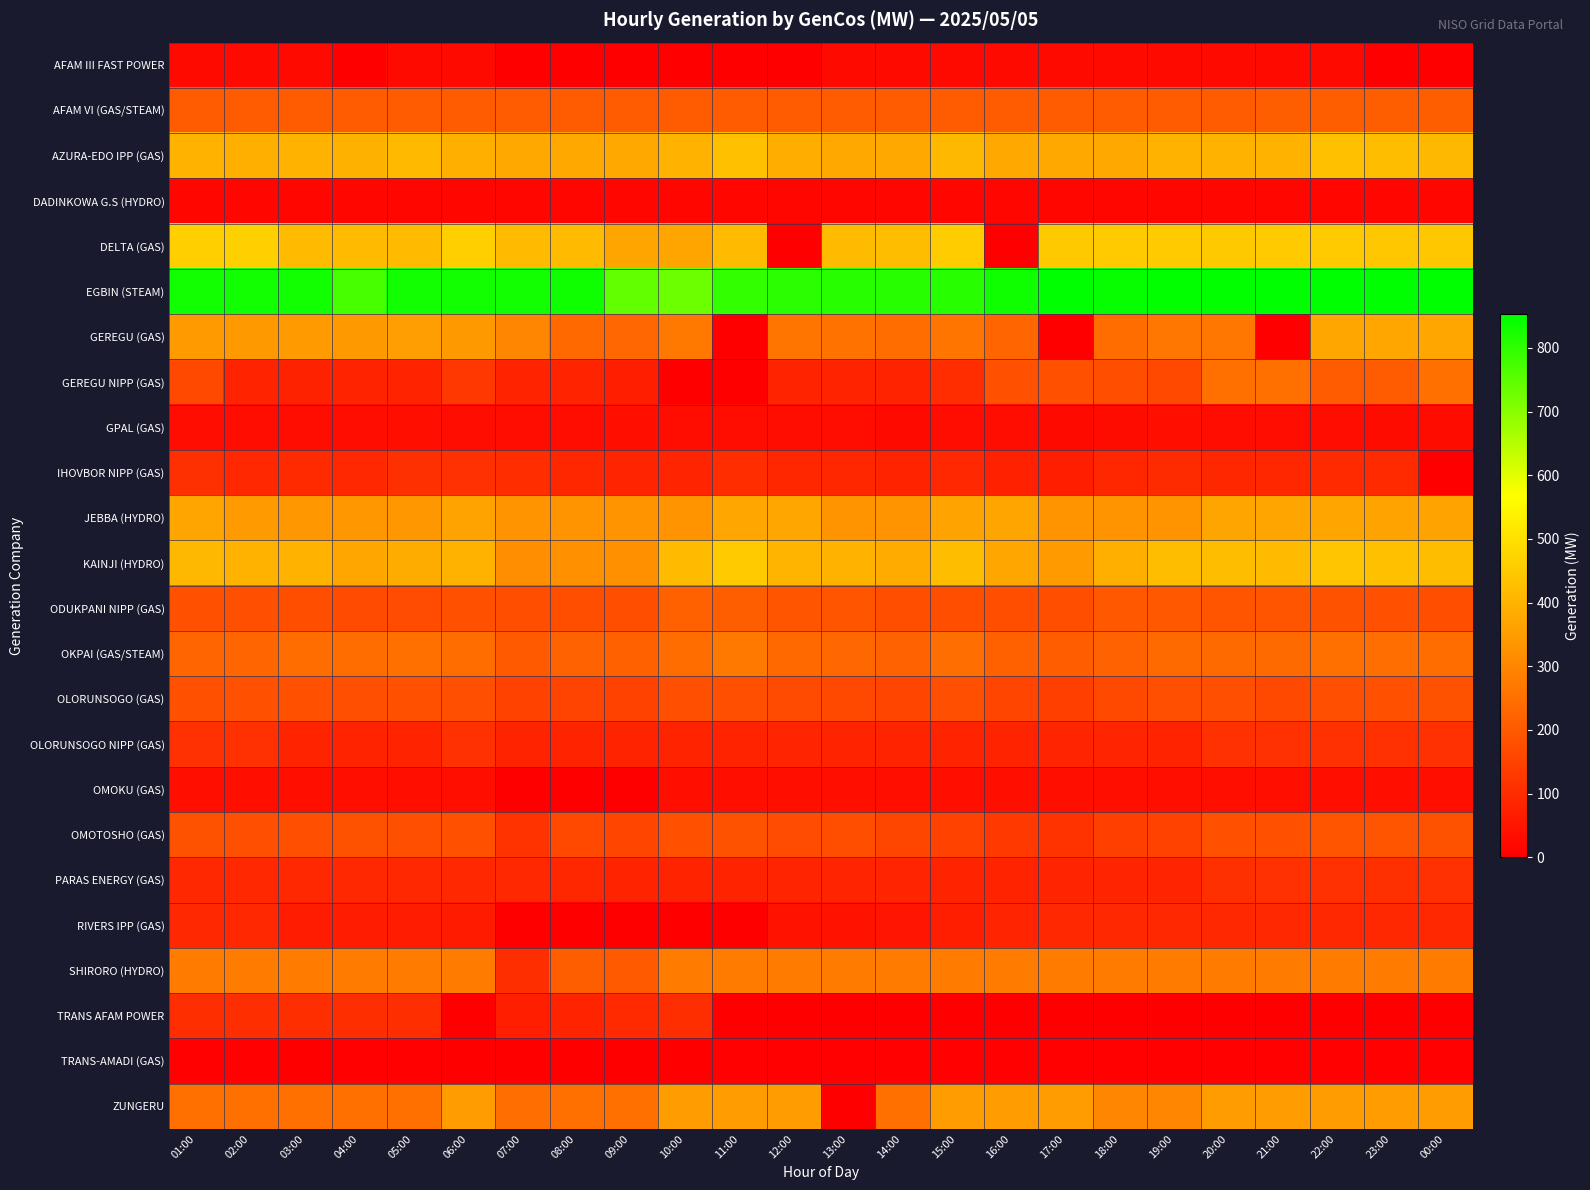

Which series has the largest total across all categories?

EGBIN (STEAM)